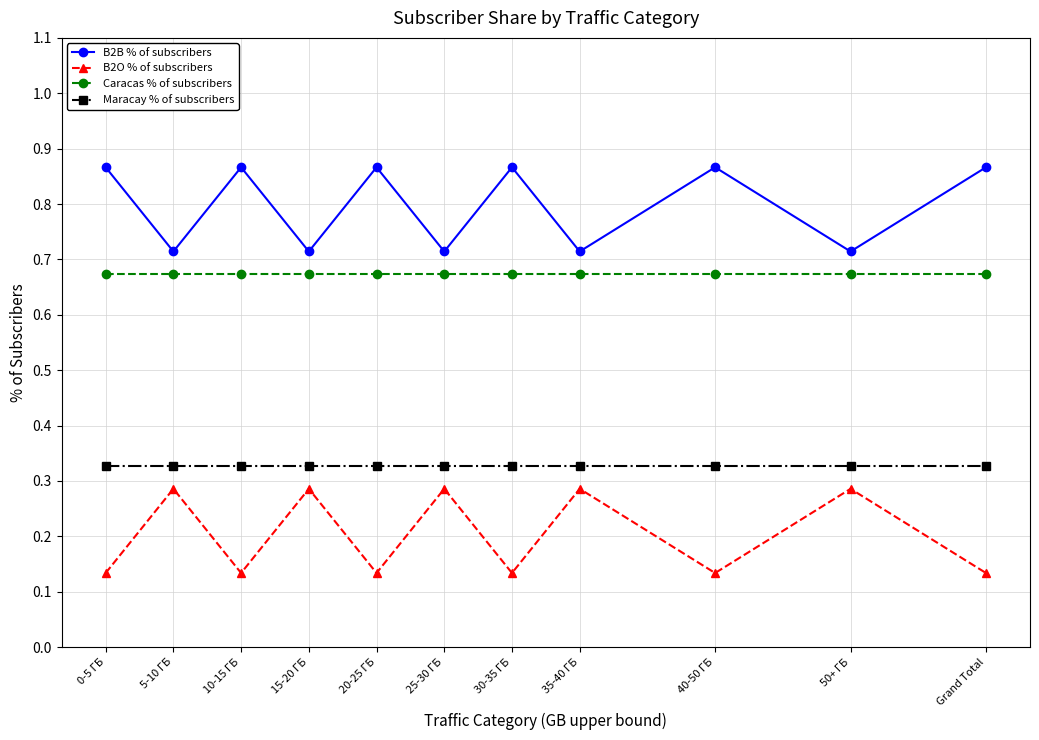

Is the value of B2B % of subscribers at 5-10 ГБ greater than the value of Maracay % of subscribers at Grand Total?

Yes